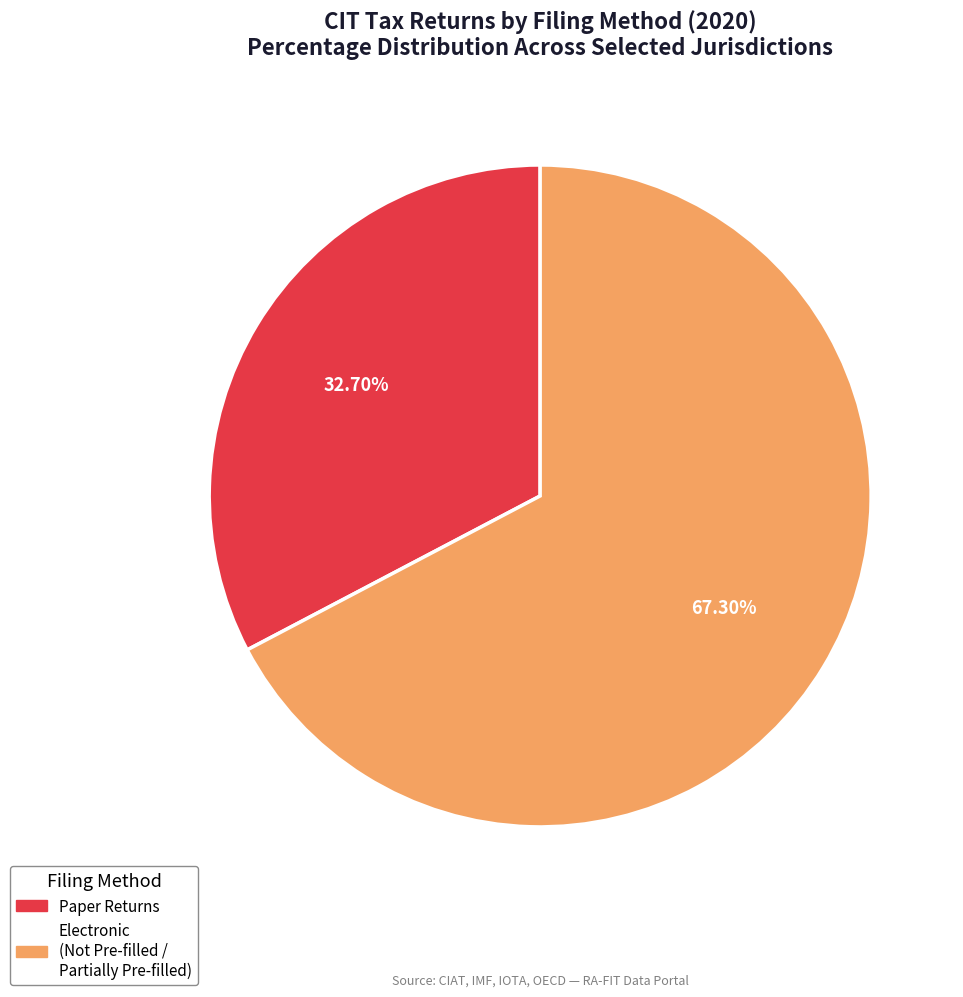

Is there a majority slice in this chart?

Yes